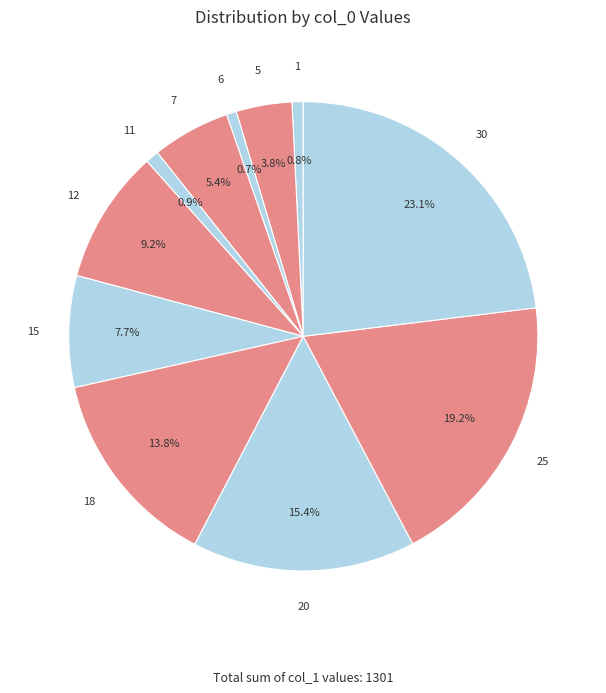

How many slices are in this pie chart?

11